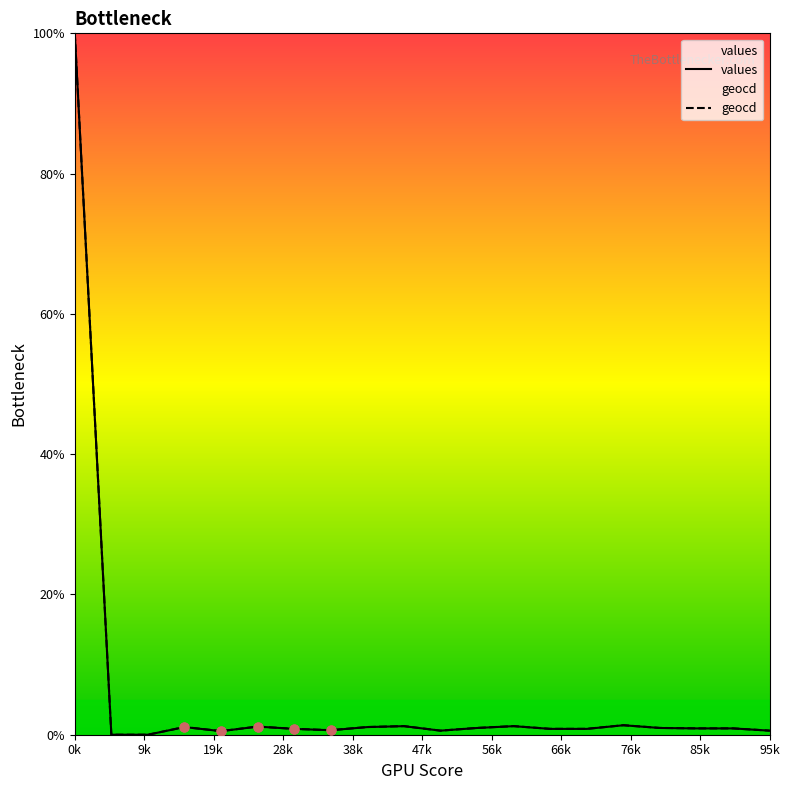

Which series reaches the maximum Y coordinate?

values